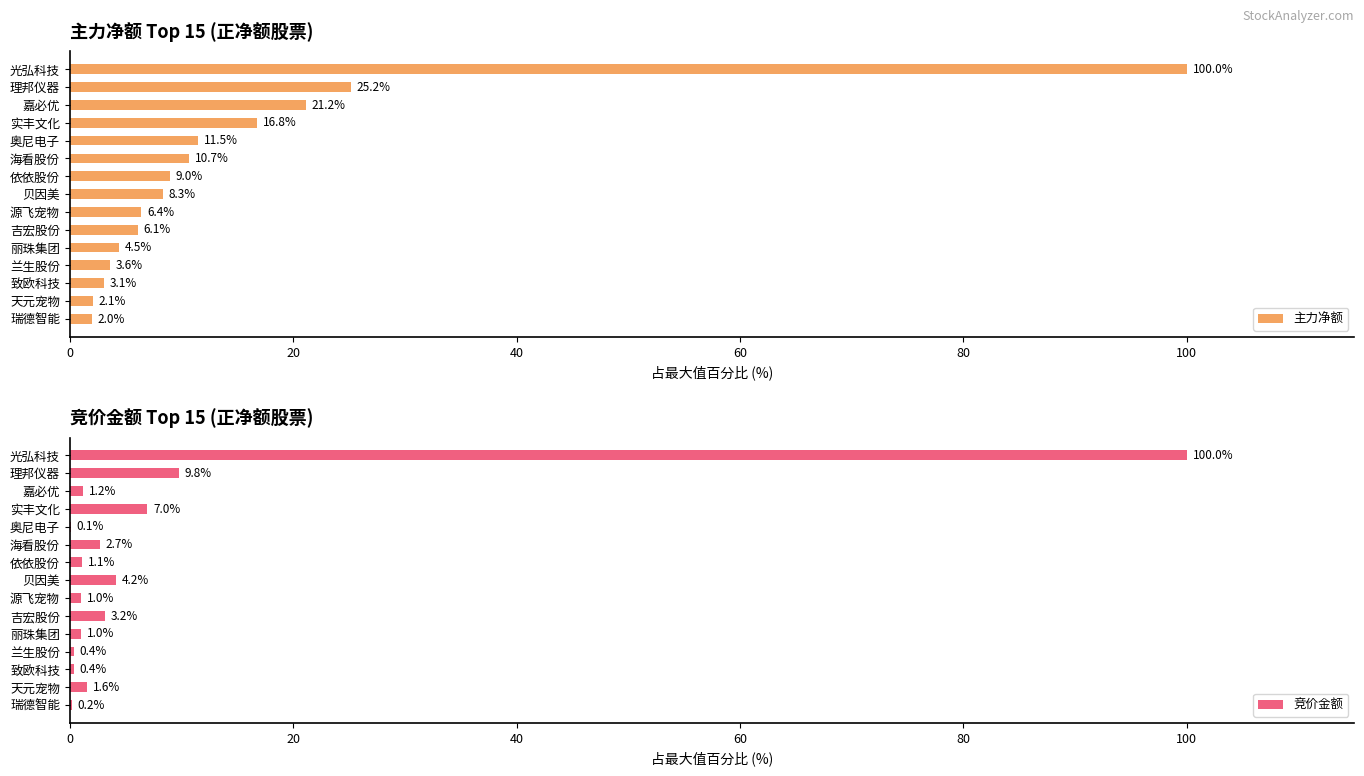

How many series are shown in this chart?

2